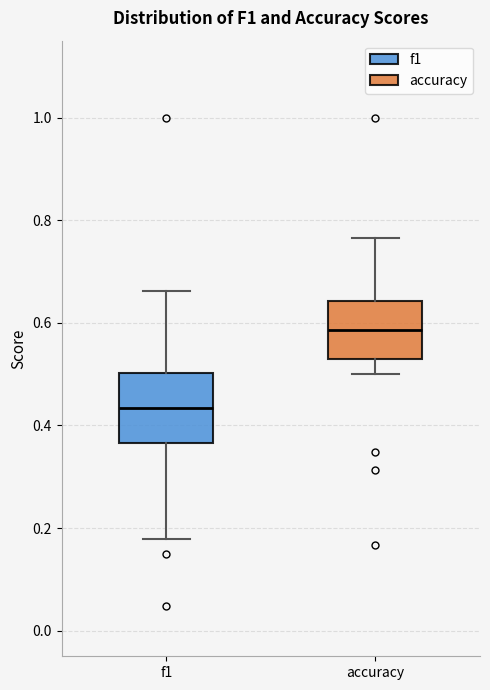

Reading left to right, transcribe this box plot: for each box, give where its median line is, the range the box spans, and where its two whiskers end, as read against the y-axis. The values are not printed on the chart, so give them approximately, as read against the axis.

f1: median 0.44, box 0.36 to 0.50, whiskers 0.18 to 0.66
accuracy: median 0.58, box 0.52 to 0.64, whiskers 0.50 to 0.76